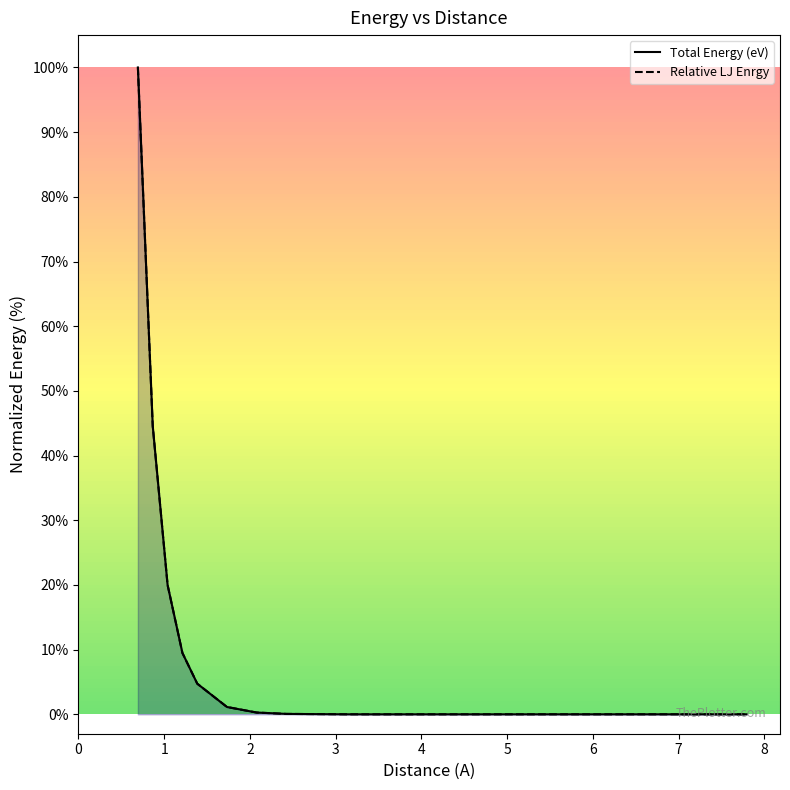

Is the value of Relative LJ Enrgy at 1 greater than the value of Total Energy (eV) at 14?

Yes